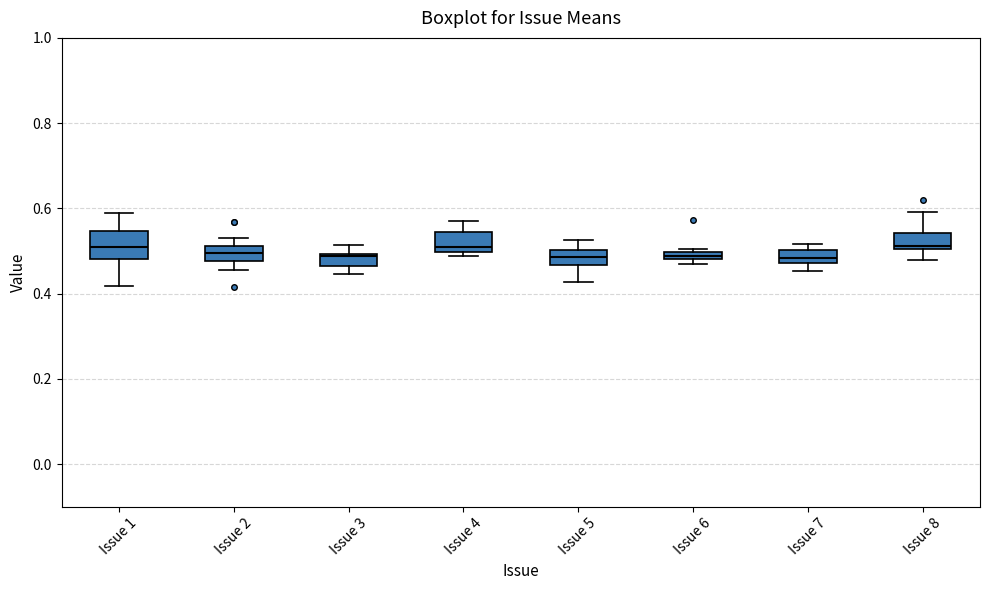

Where does the upper whisker of the box for Issue 8 end on the y-axis? The values are not printed on the chart, so give them approximately, as read against the axis.

0.60